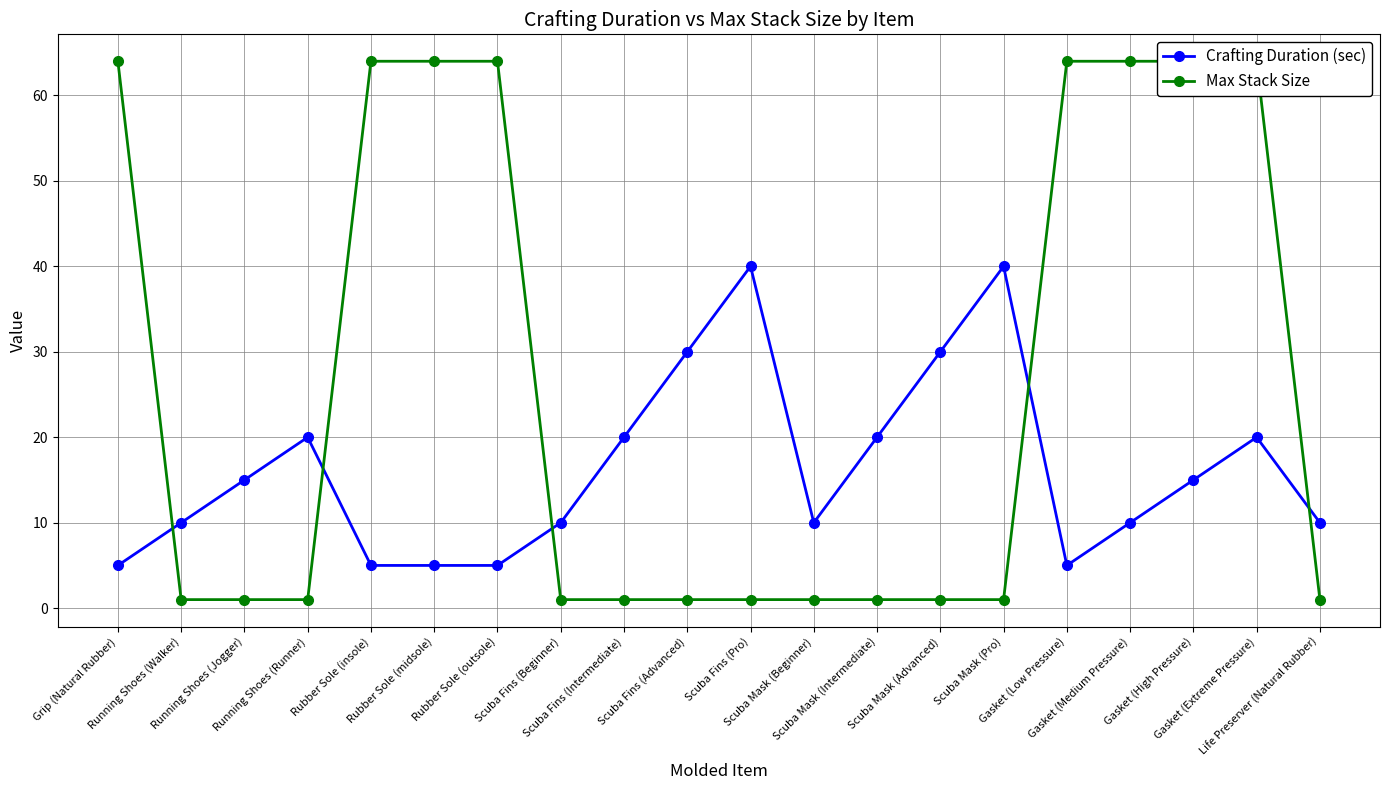

At which category is the sum across all series the highest?

Gasket (Extreme Pressure)